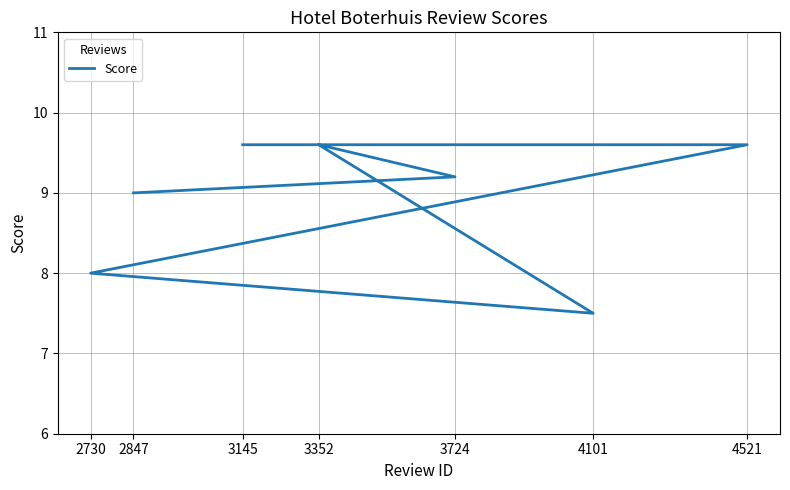

The chart shows a value of 14.2 at 2847. True or false?

False